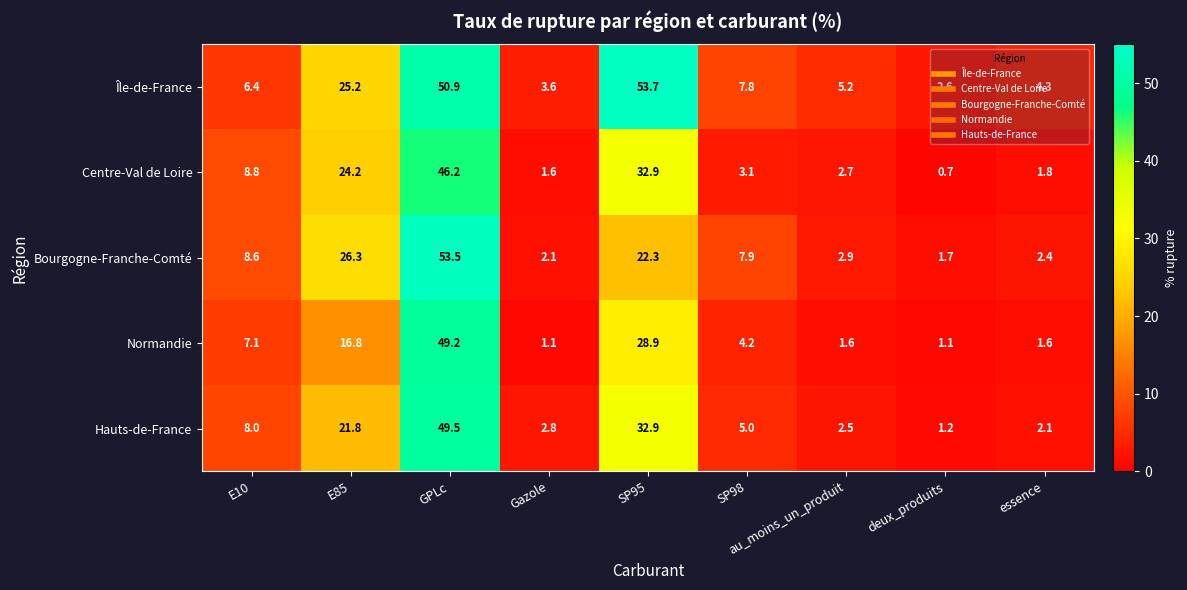

What is the difference between the second highest and minimum values in the Hauts-de-France series?

31.7